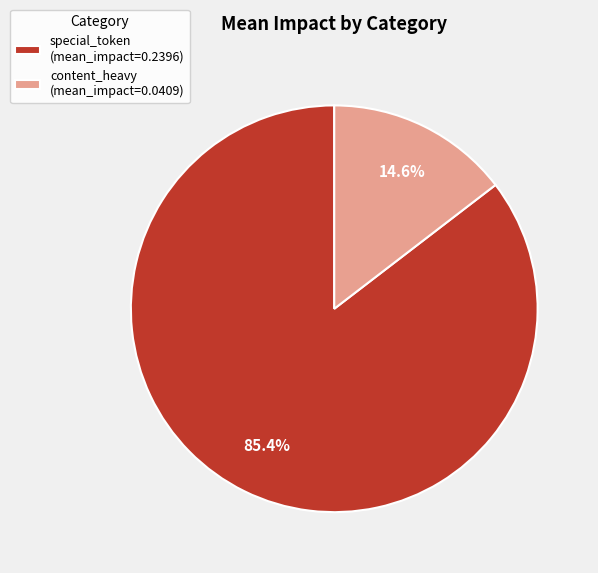

What percentage do content_heavy and special_token together represent?

100.0%